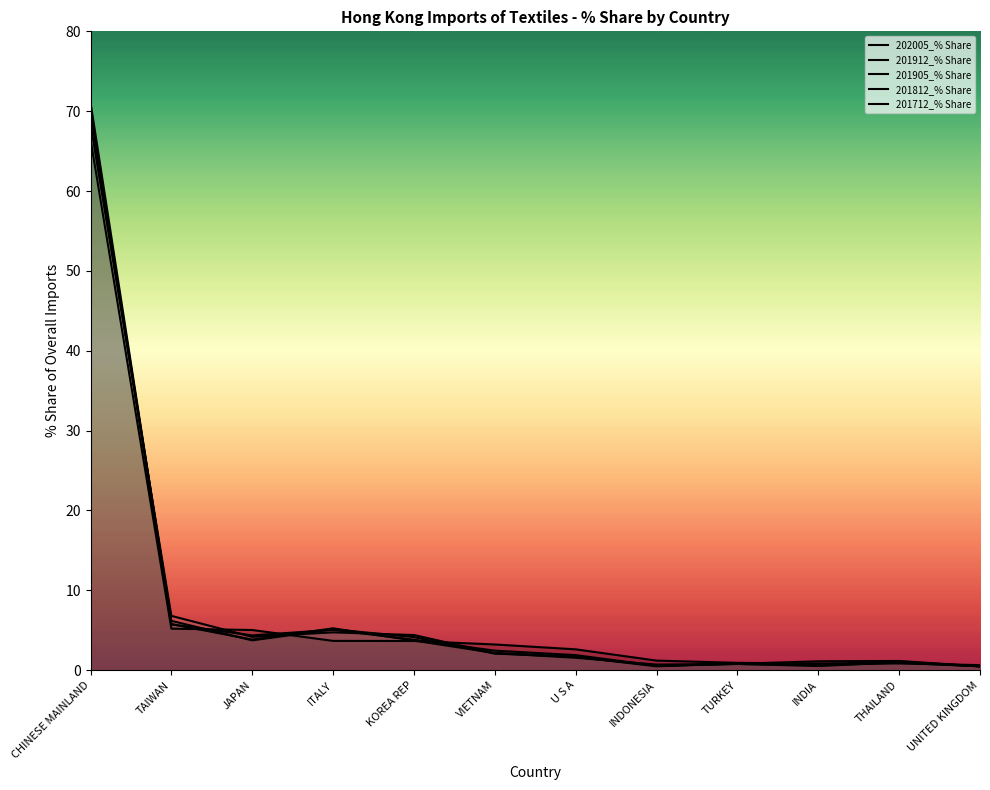

Is the value of 202005_% Share at TAIWAN greater than the value of 201812_% Share at UNITED KINGDOM?

Yes